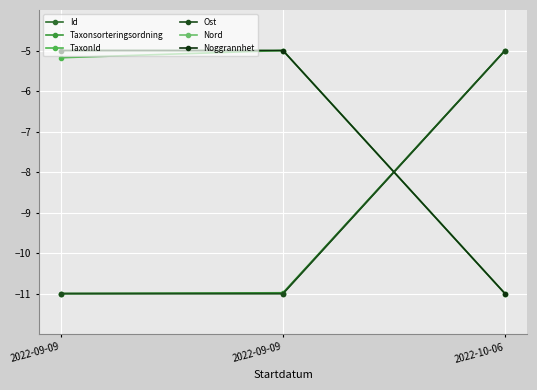

What are all the series names shown in the legend?

Id, Taxonsorteringsordning, TaxonId, Ost, Nord, Noggrannhet